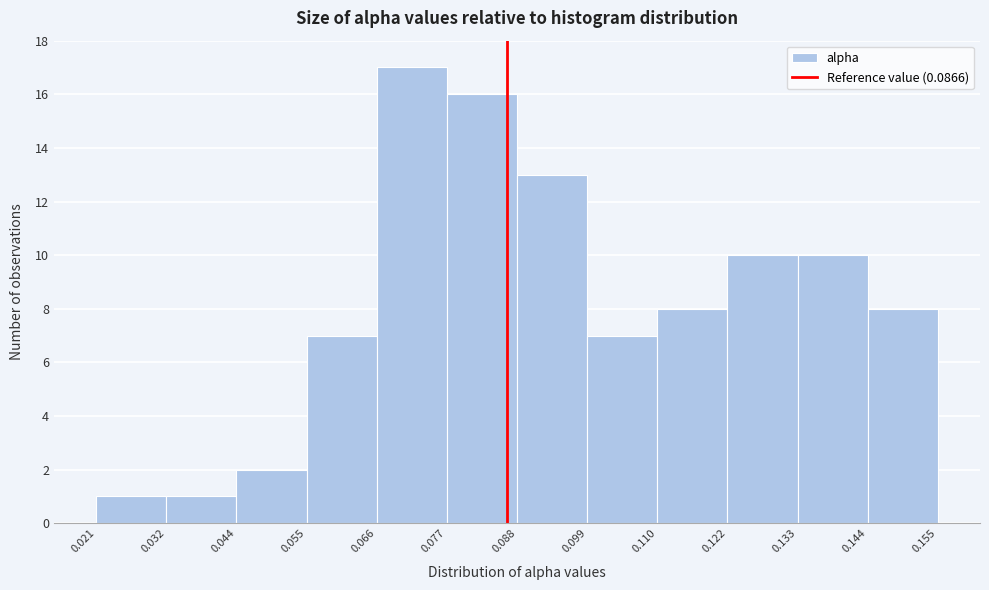

Reading left to right, list every bar in this chart as the range it spans on the x-axis followed by its height. The values are not printed on the chart, so give them approximately, as read against the axis.

0.021 to 0.032: 1
0.032 to 0.044: 1
0.044 to 0.055: 2
0.055 to 0.066: 7
0.066 to 0.077: 17
0.077 to 0.088: 16
0.088 to 0.099: 13
0.099 to 0.110: 7
0.110 to 0.122: 8
0.122 to 0.133: 10
0.133 to 0.144: 10
0.144 to 0.155: 8